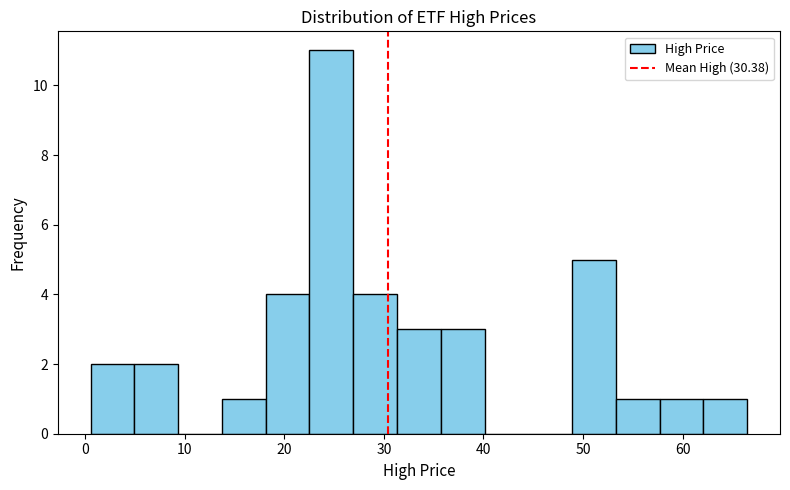

Over which range of the x-axis is the bar tallest?

23 to 27